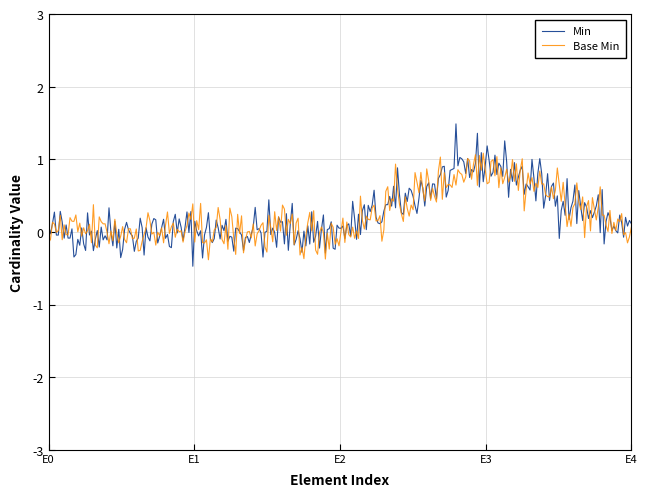

True or false: Base Min and Min cross at least once.

True